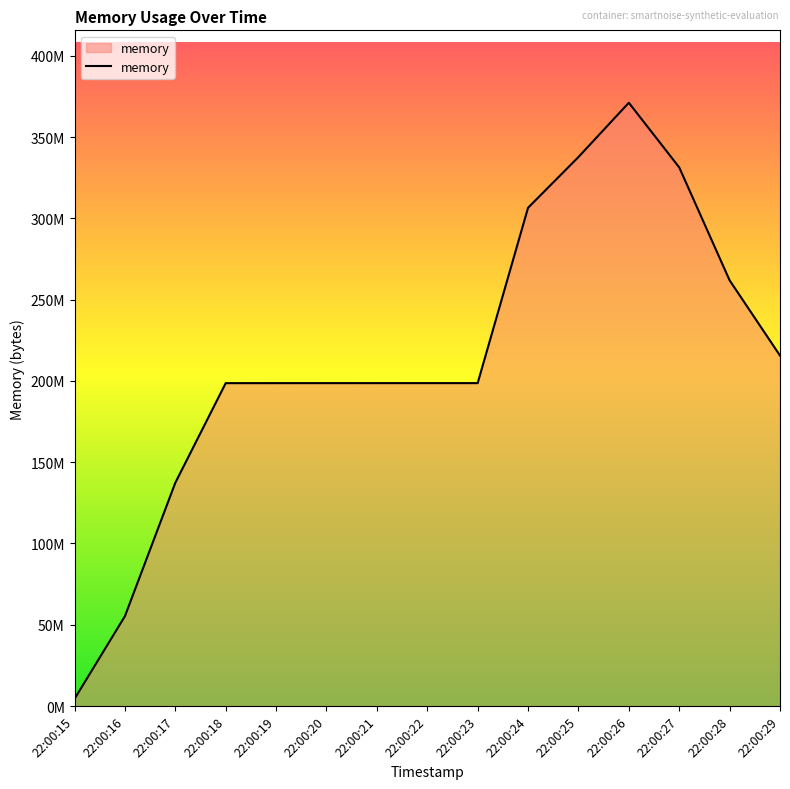

Does the chart have visible grid lines?

No